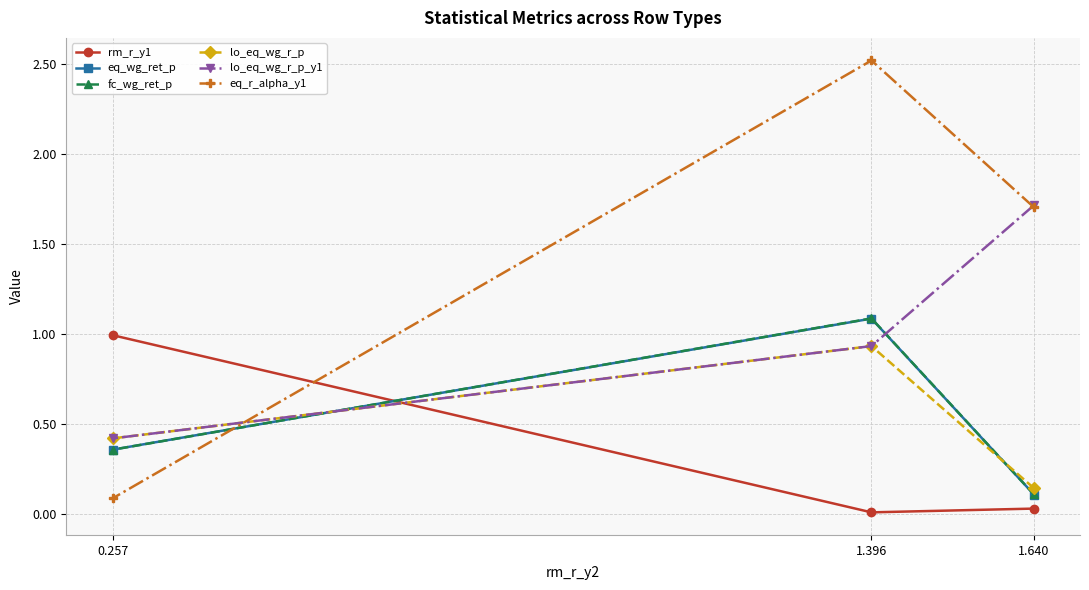

At which category does the chart reach its peak across all series?

1.396